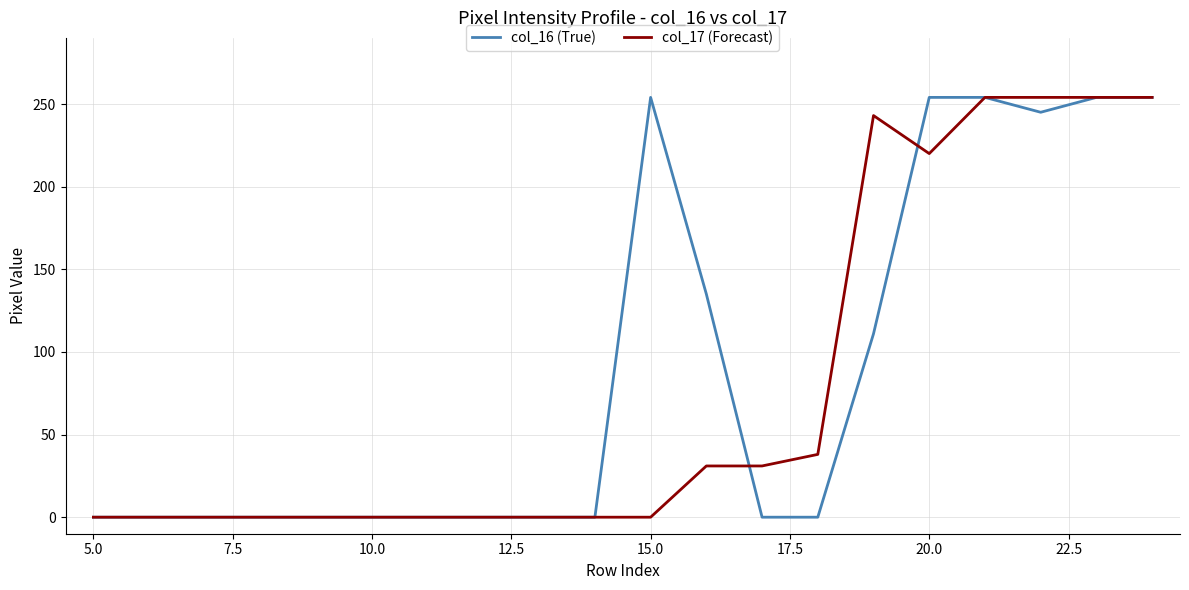

What is the highest value of the col_17 (Forecast) series?

254